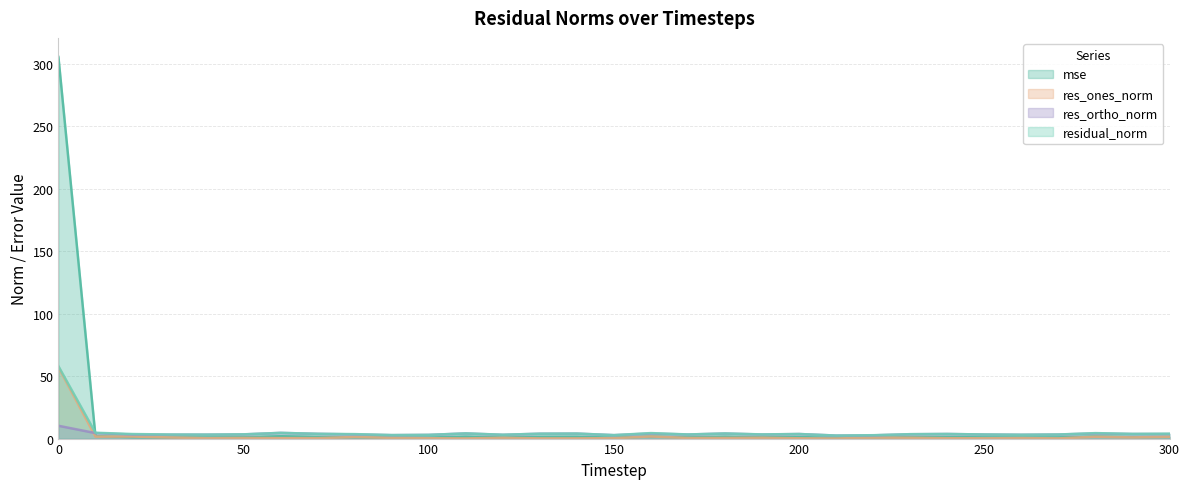

Reading left to right, transcribe all the data shown in this chart.

mse: 305.5	2.0	1.2	1.0	0.9	1.1	1.9	1.3	1.2	0.7	0.8	1.6	0.9	1.4	1.5	0.7	1.8	1.0	1.5	1.0	1.2	0.5	0.7	1.1	1.2	1.0	0.9	1.0	1.7	1.3	1.4
res_ones_norm: 57.1	1.6	1.6	0.9	0.3	0.5	0.4	0.4	1.3	0.6	0.3	0.1	0.6	0.2	0.2	0.3	1.7	0.5	0.5	0.7	0.2	0.1	0.7	0.7	0.3	0.2	0.4	0.2	1.5	0.9	1.5
res_ortho_norm: 10.3	4.4	3.3	3.1	3.2	3.4	4.6	3.8	3.3	2.8	3.0	4.1	3.0	3.9	4.0	2.8	4.1	3.3	4.1	3.3	3.6	2.4	2.6	3.5	3.7	3.3	3.1	3.3	4.1	3.7	3.6
residual_norm: 58.0	4.7	3.6	3.3	3.2	3.4	4.6	3.8	3.6	2.8	3.0	4.1	3.1	3.9	4.0	2.8	4.4	3.3	4.1	3.3	3.7	2.4	2.7	3.5	3.7	3.3	3.1	3.3	4.4	3.8	3.9